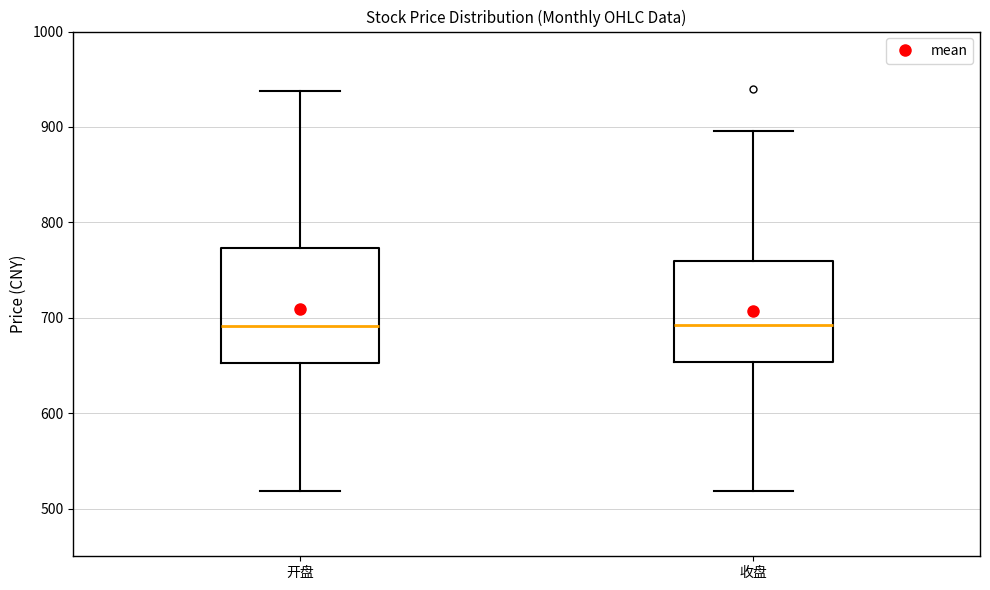

Which box is the tallest, from its lower edge to its upper edge?

开盘